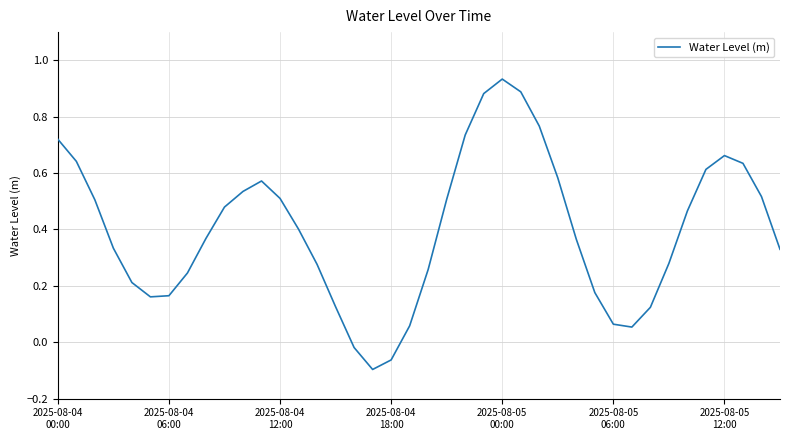

What is the difference between the maximum and minimum values?

1.0